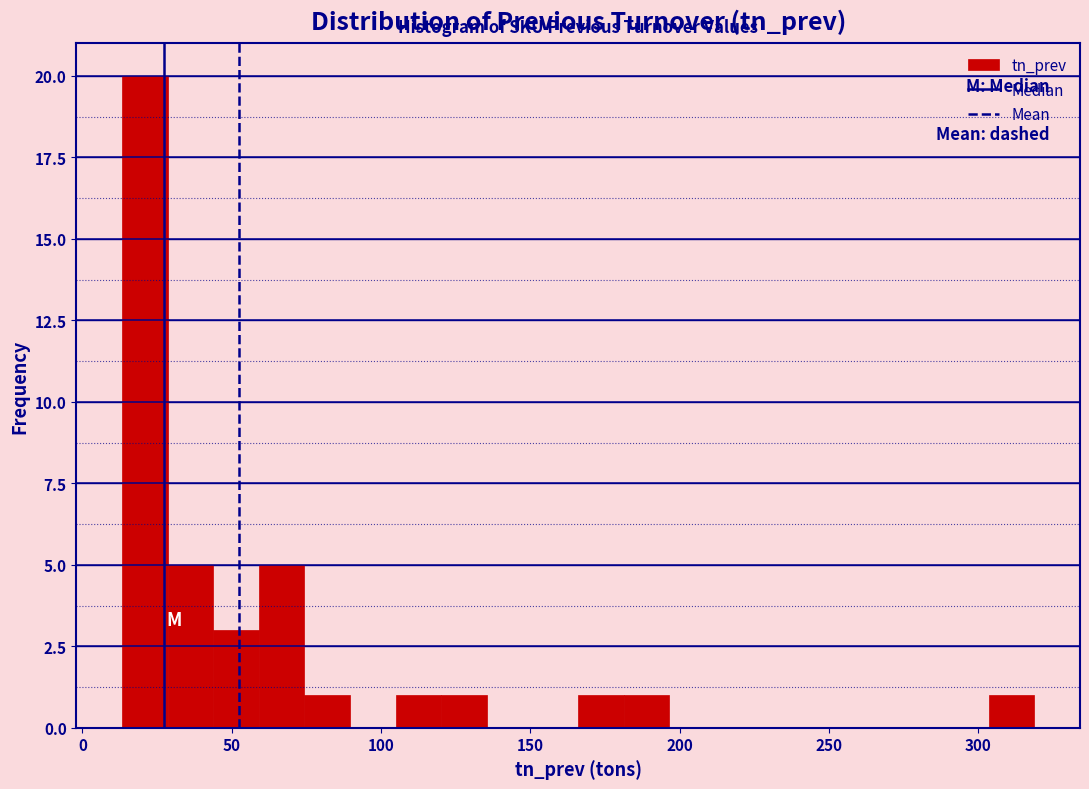

Read against the x-axis, roughly where is the centre of the tallest bar?

20